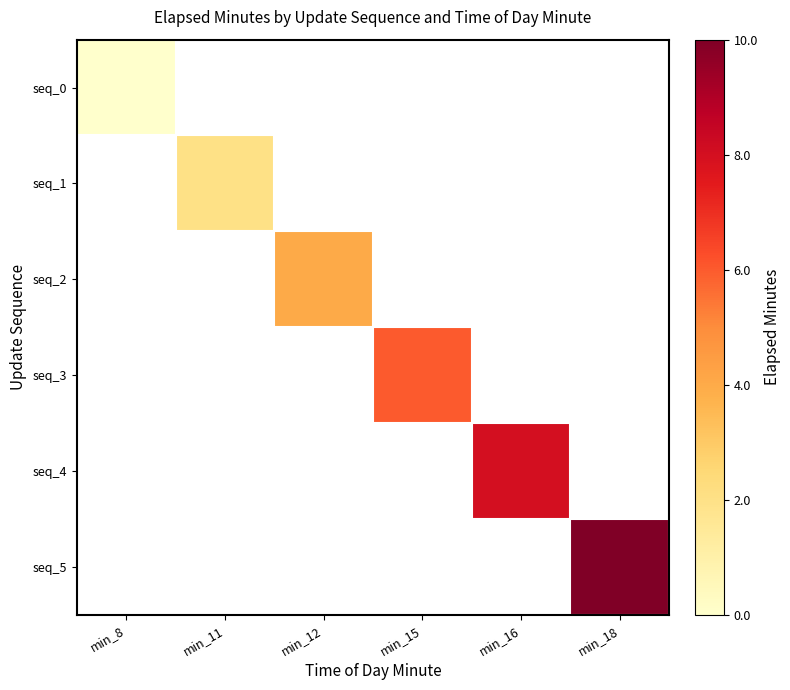

Is the value of seq_0 at min_8 greater than the value of seq_3 at min_8?

No